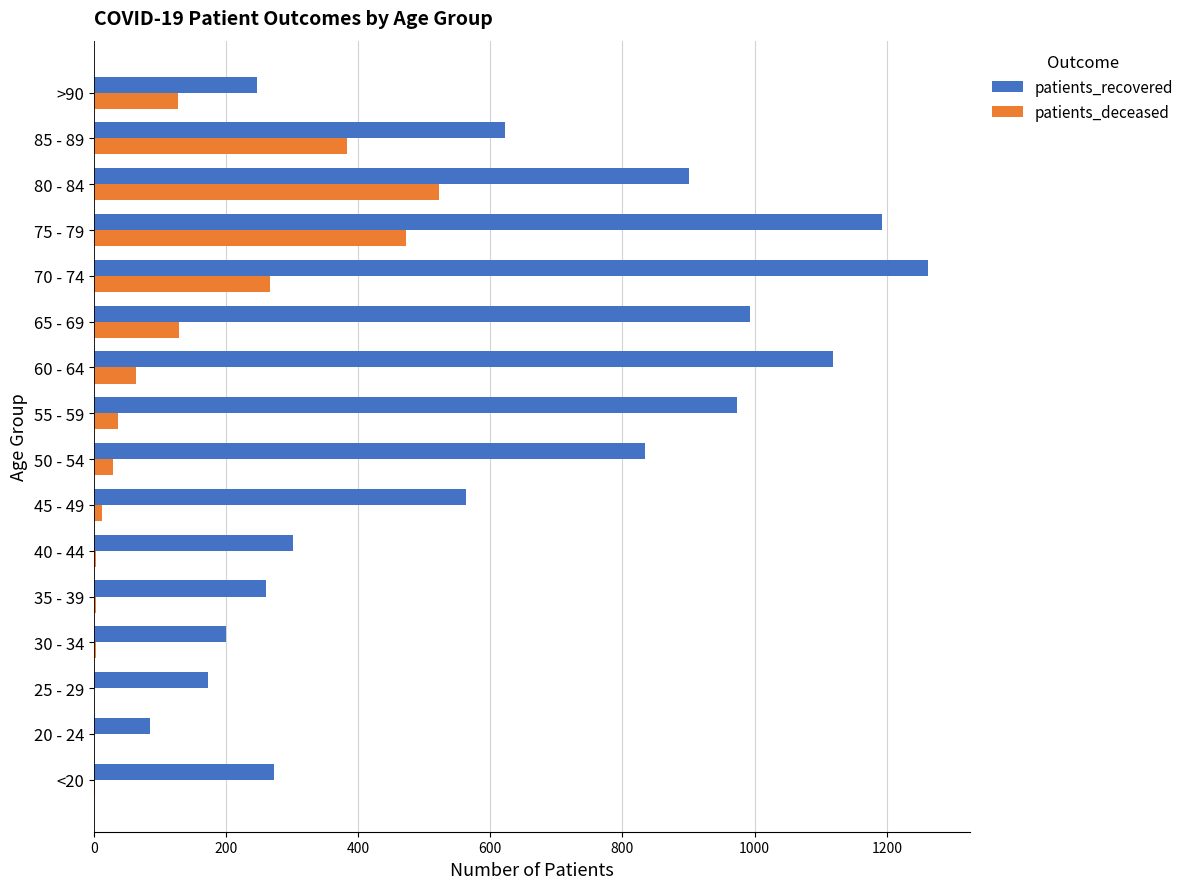

Which series changed the most between 25 - 29 and 55 - 59?

patients_recovered